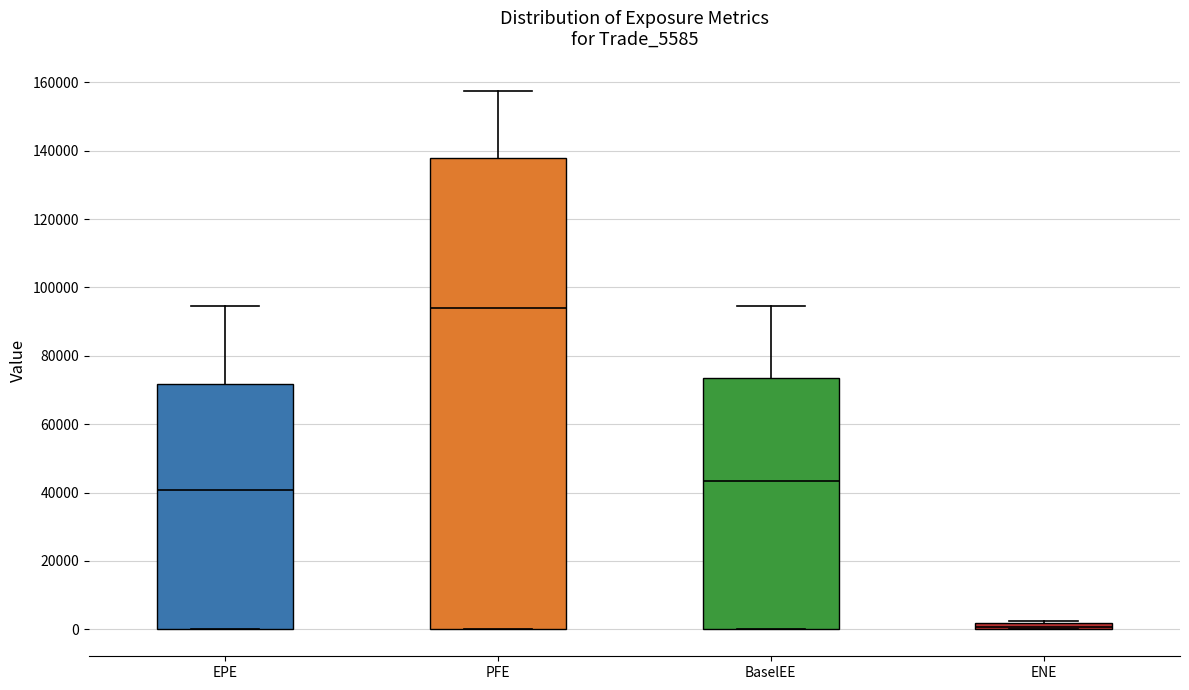

Which box is the tallest, from its lower edge to its upper edge?

PFE